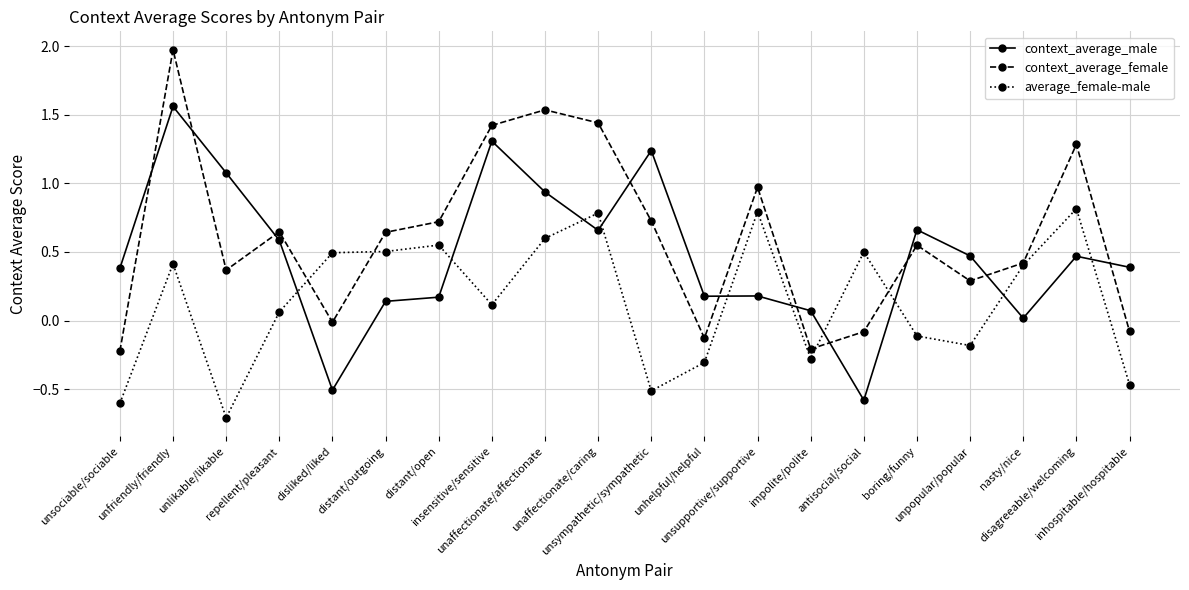

What is the label of the 8th point from the right?

unsupportive/supportive